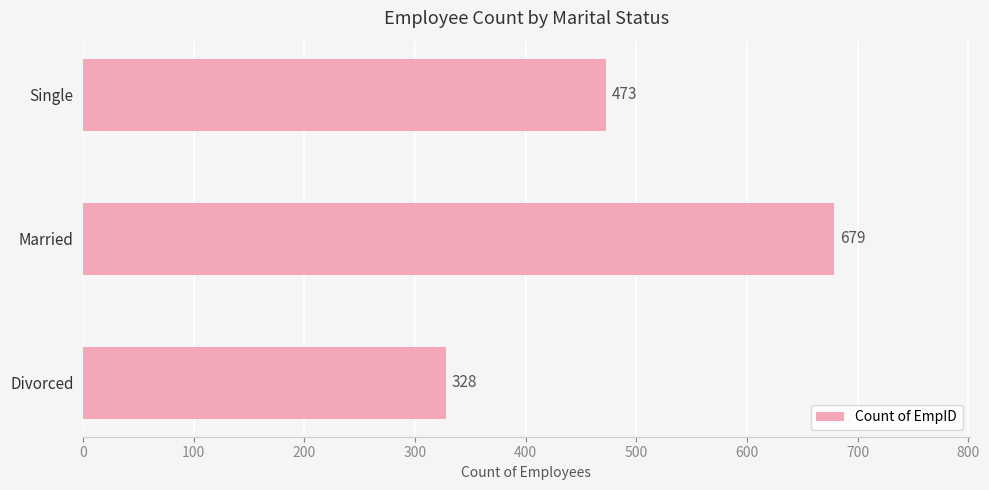

What is the sum of all values?

1480